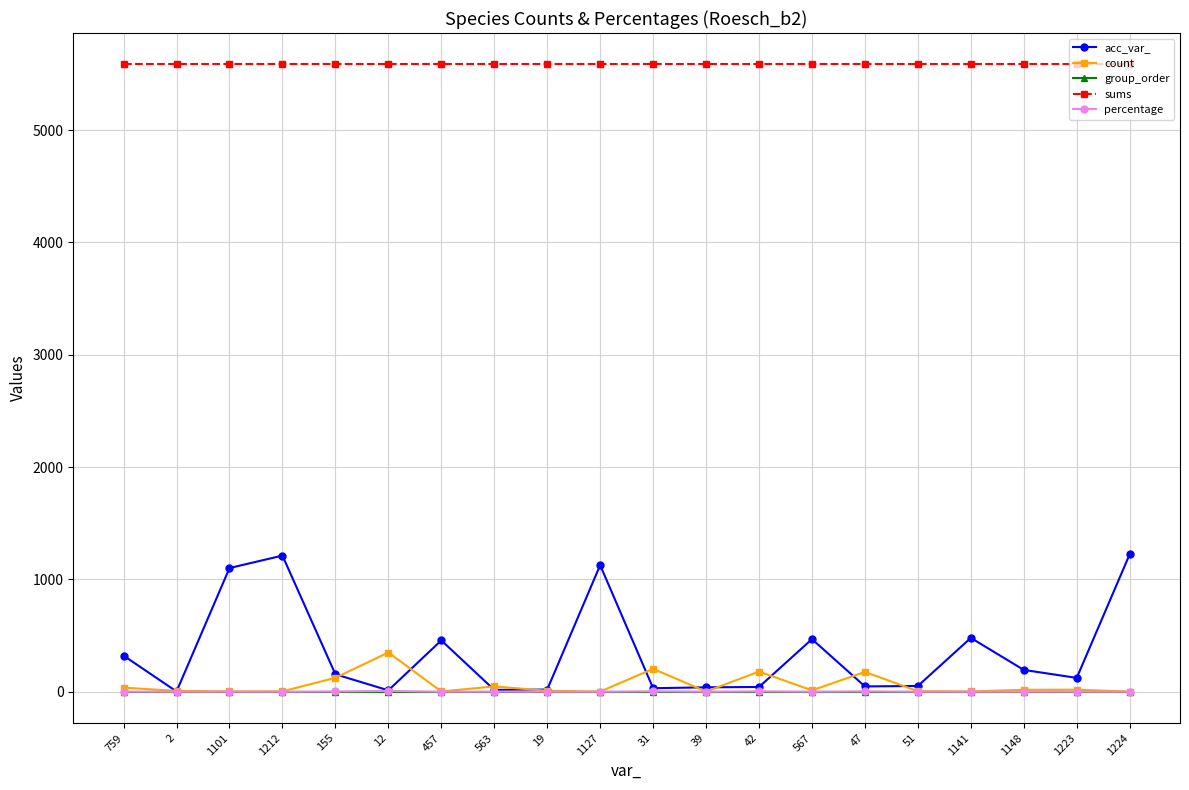

True or false: sums and percentage cross at least once.

False